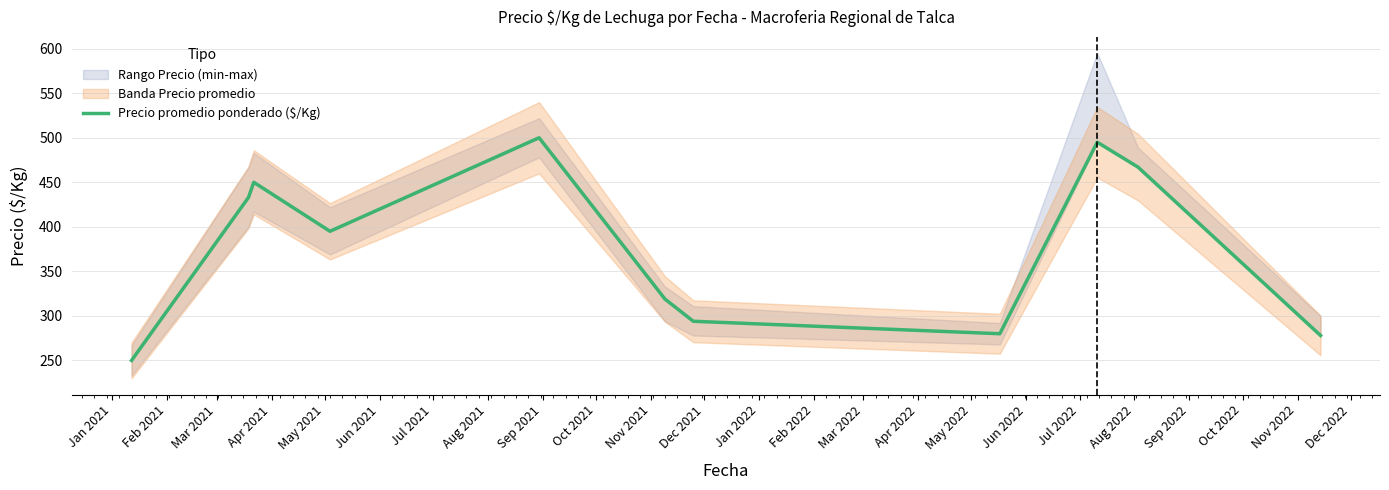

Does the chart have visible grid lines?

Yes